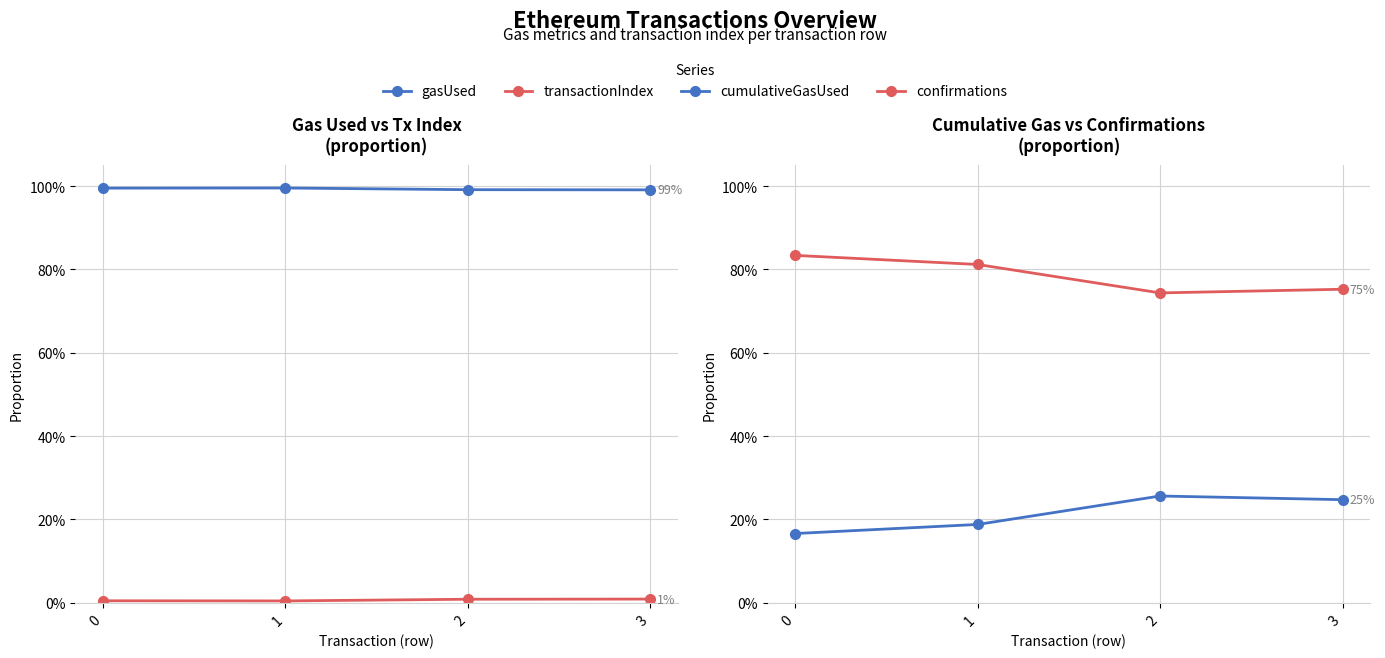

Rank the series at 0 from highest to lowest value.

gasUsed, confirmations, cumulativeGasUsed, transactionIndex